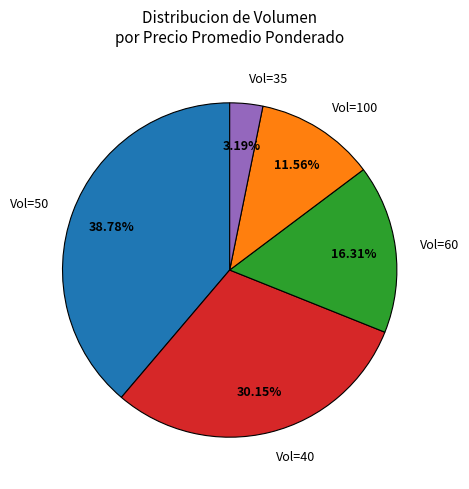

Rank the categories by value from lowest to highest.

Vol=35, Vol=100, Vol=60, Vol=40, Vol=50